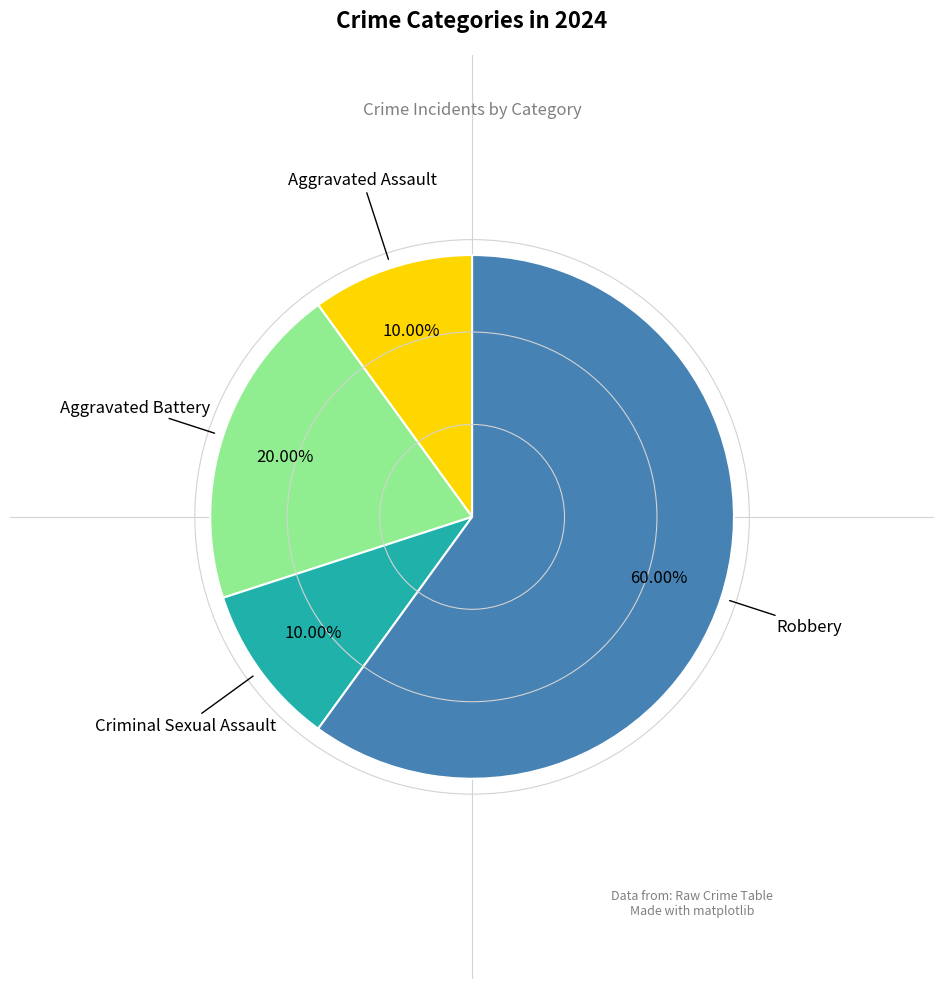

How many slices are in this pie chart?

4